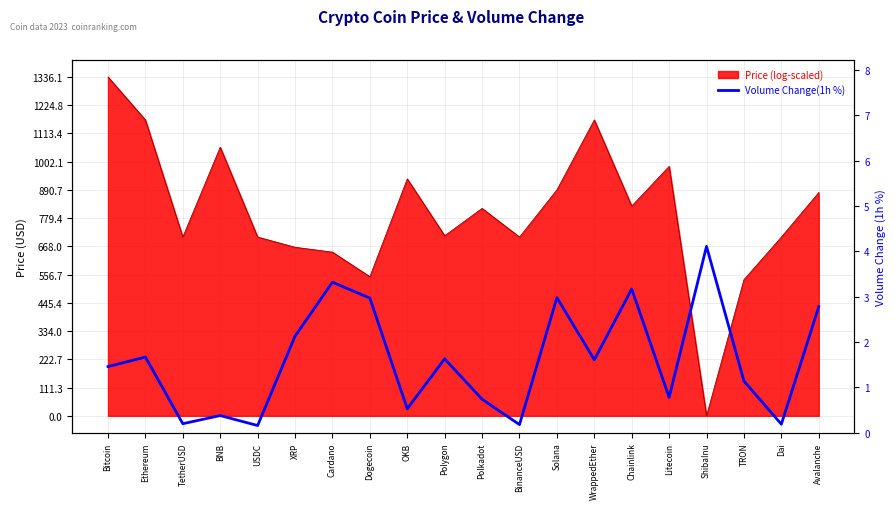

What is the label of the 3rd point from the left?

TetherUSD